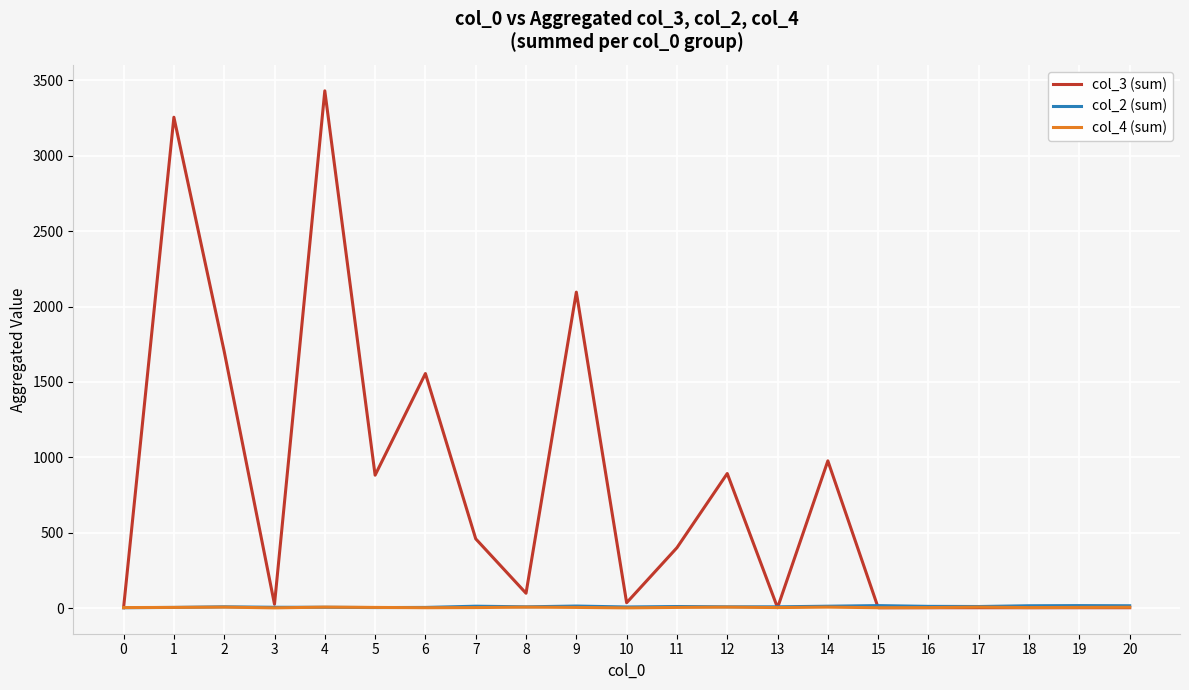

Which series has the largest total across all categories?

col_3 (sum)